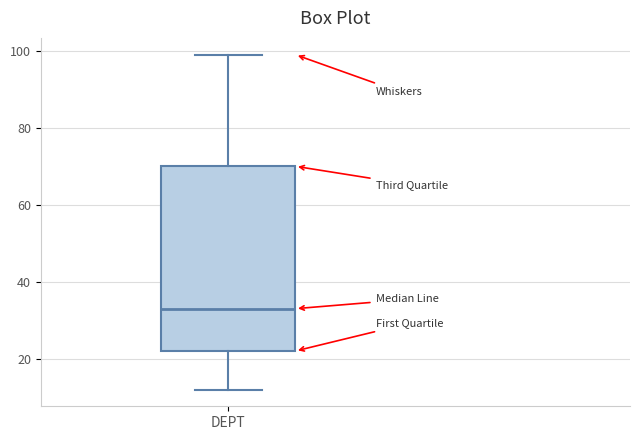

Where does the lower whisker of the box for DEPT end on the y-axis? The values are not printed on the chart, so give them approximately, as read against the axis.

12